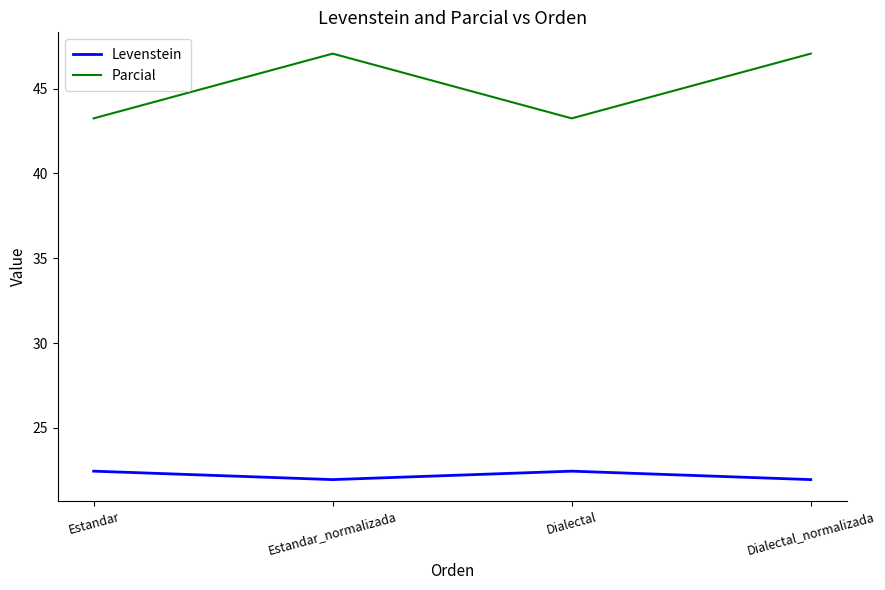

What is the sum of the Levenstein values at Dialectal and Dialectal_normalizada?

44.4